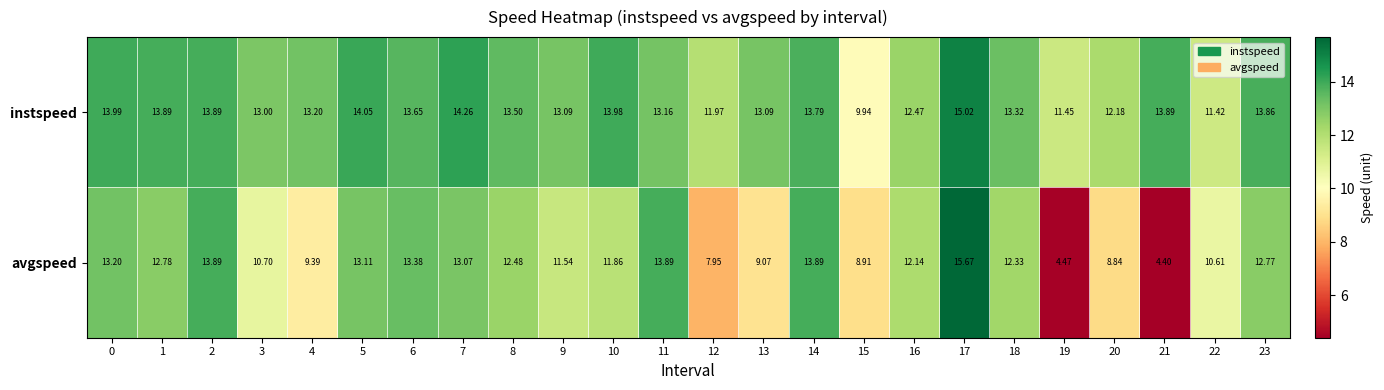

Is the value of avgspeed at 2 greater than the value of instspeed at 18?

Yes